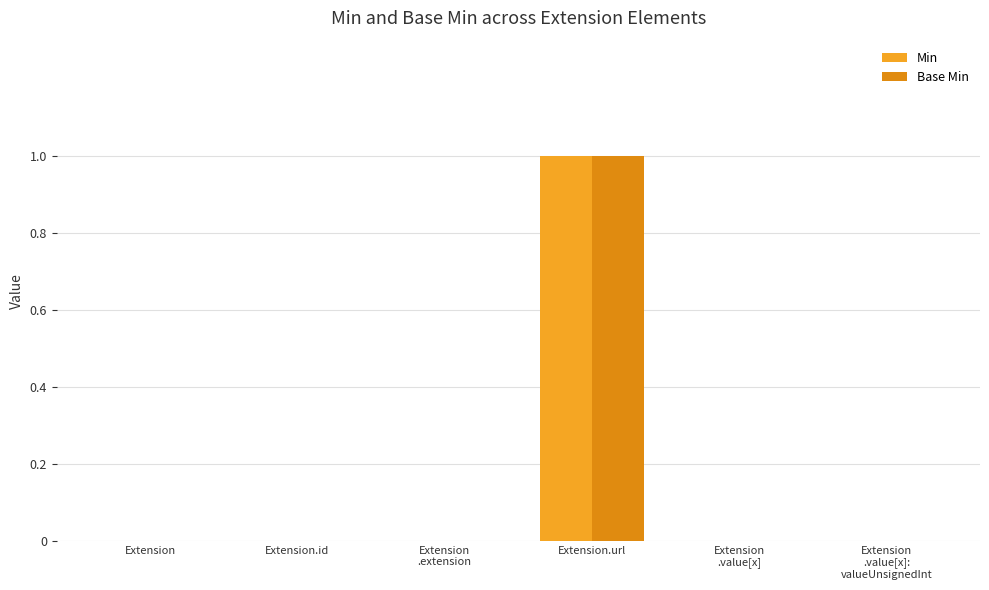

Rank the series at Extension.url from highest to lowest value.

Min, Base Min